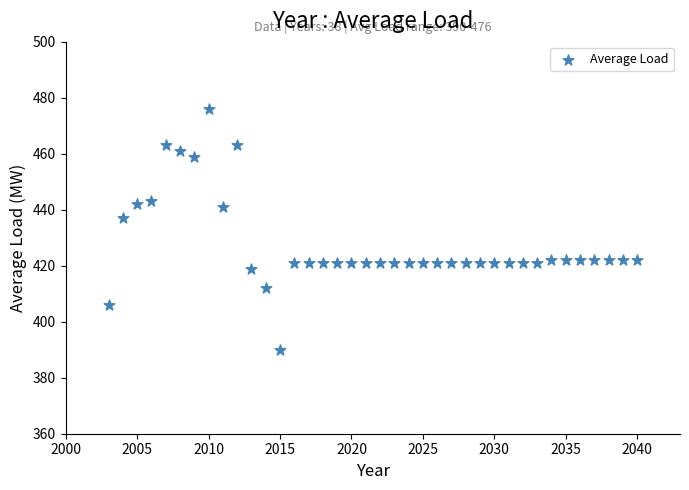

What Y value in the scatter plot is closest to 433?

437